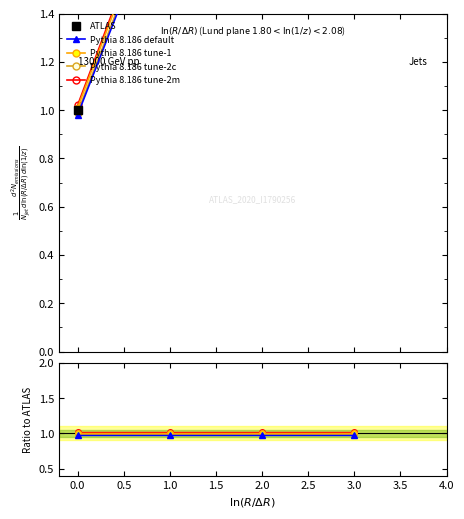

What are all the series names shown in the legend?

ATLAS, Pythia 8.186 default, Pythia 8.186 tune-1, Pythia 8.186 tune-2c, Pythia 8.186 tune-2m